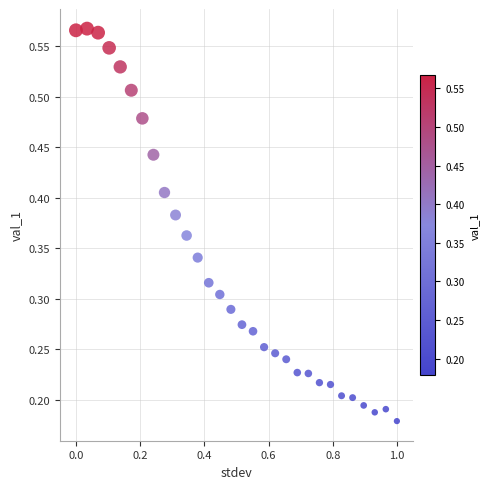

What is the range of X values (max minus min)?

1.0